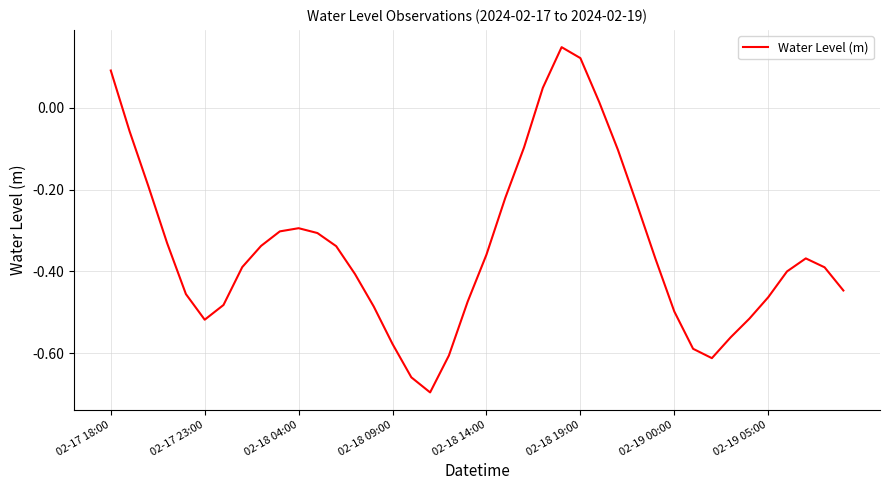

What is the difference between the maximum and minimum values?

0.8